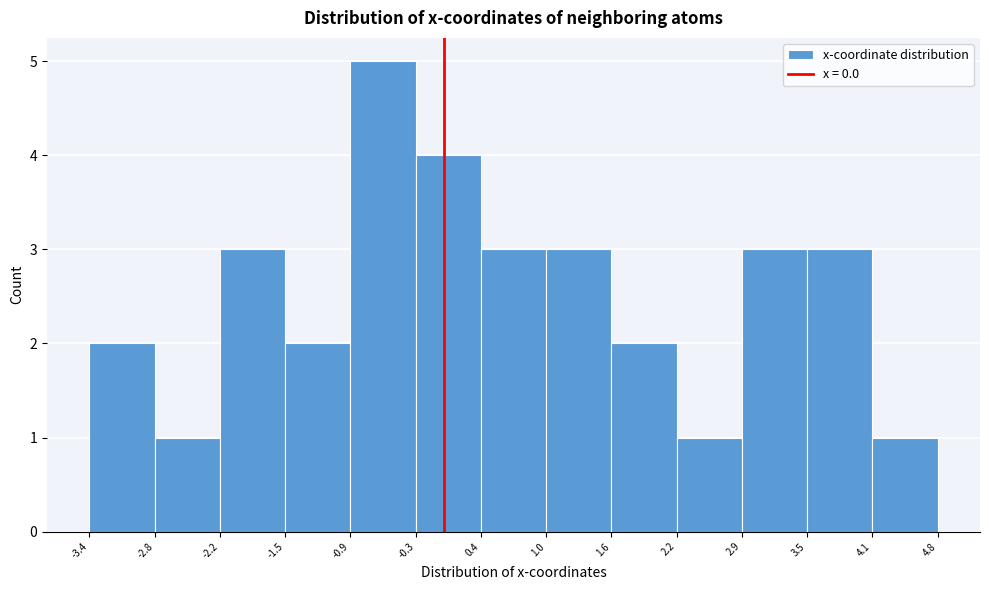

Over which range of the x-axis is the bar tallest?

-0.9 to -0.3